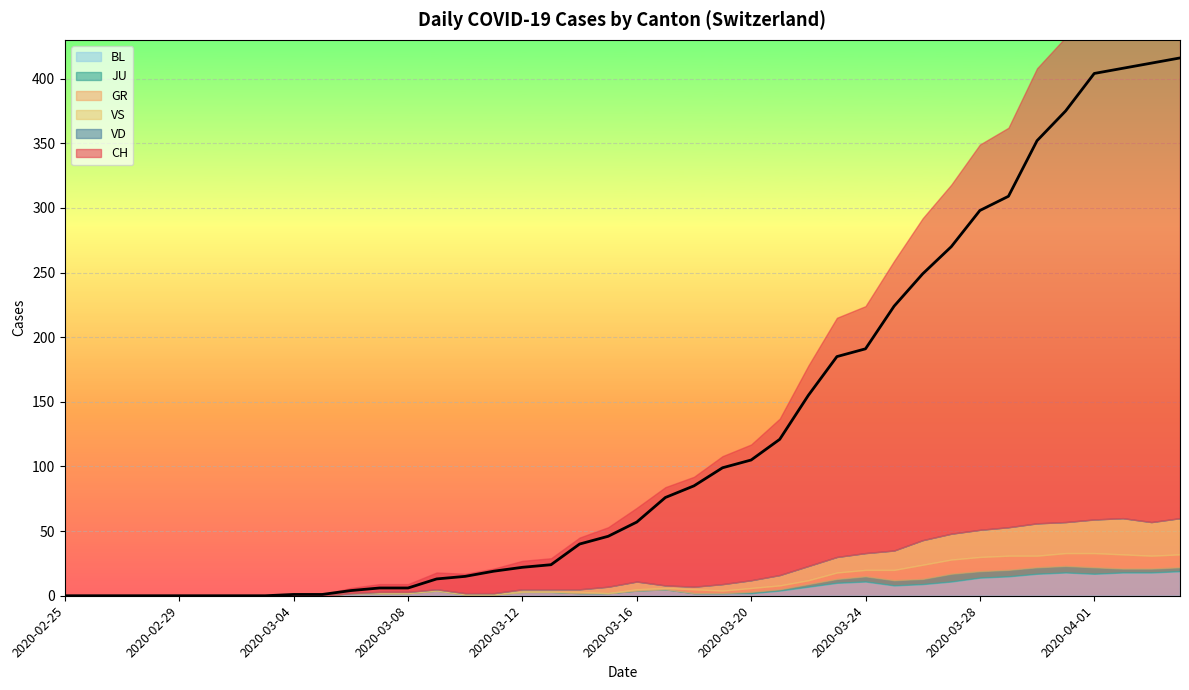

What is the label of the 14th point from the left?

2020-03-09